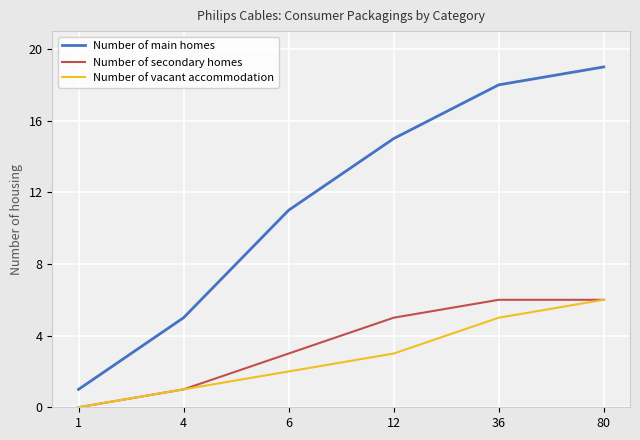

Between 4 and 6, which series saw the biggest shift?

Number of main homes